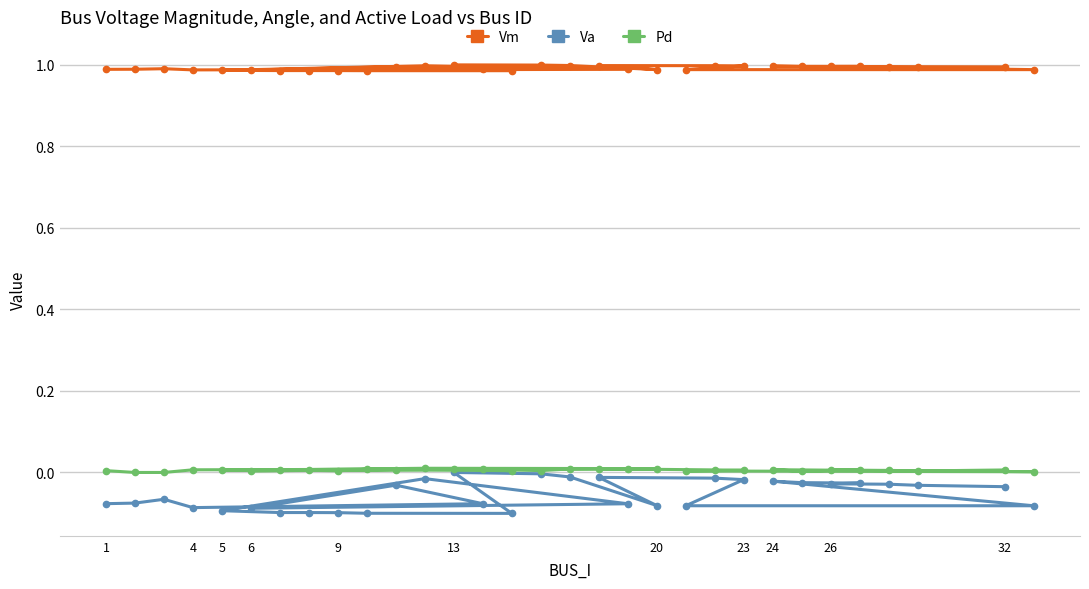

What is the average value of the Va series?

-0.1